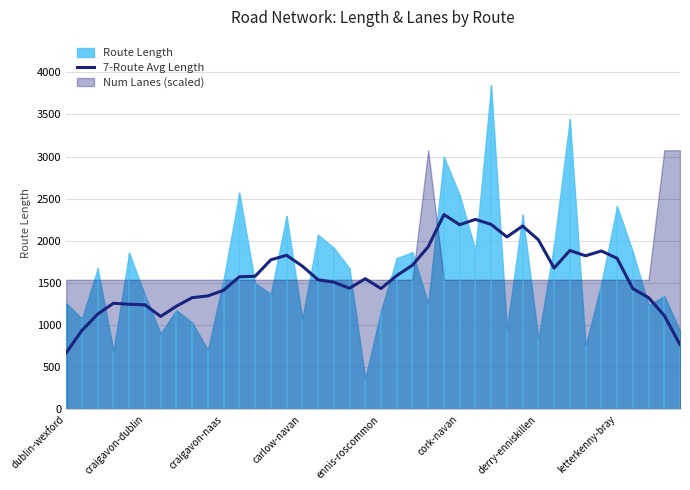

What is the average value?

1573.2